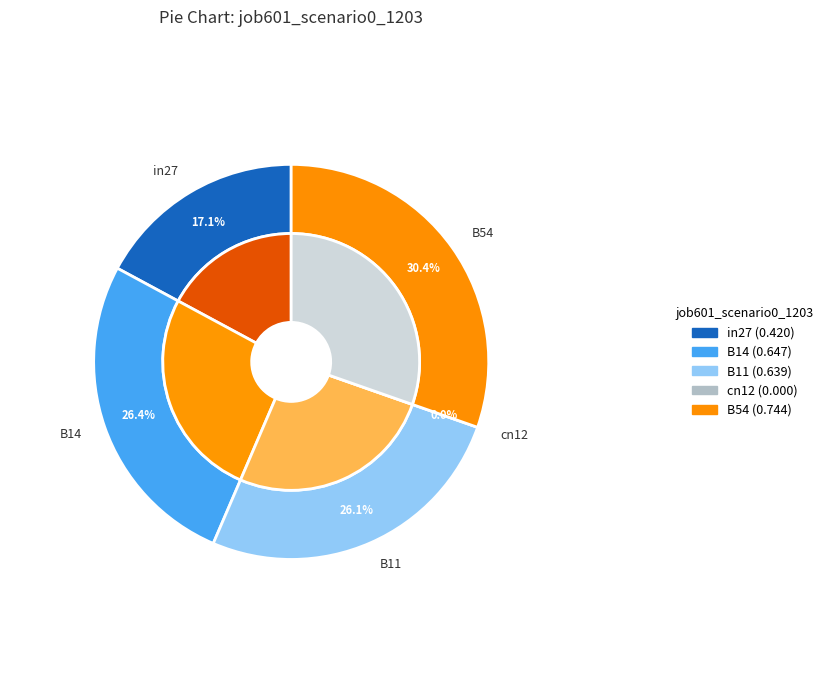

Count the number of slices in the pie.

5